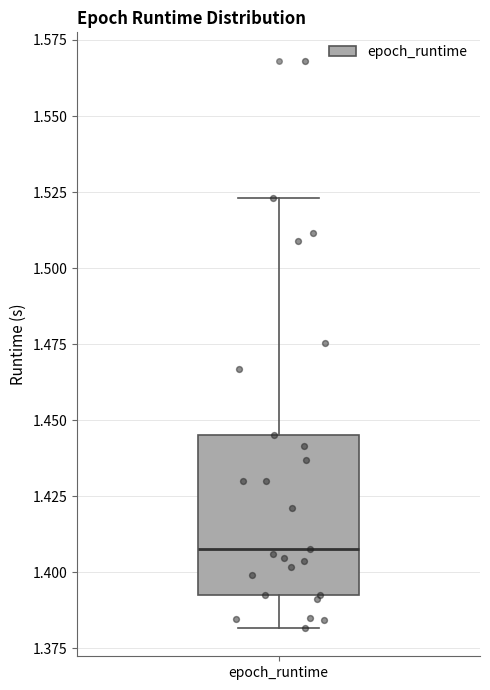

Where does the upper whisker of the box for epoch_runtime end on the y-axis? The values are not printed on the chart, so give them approximately, as read against the axis.

1.525